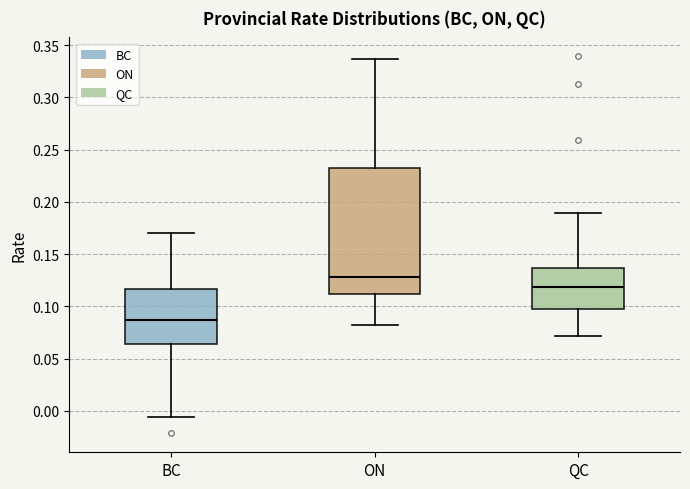

Reading left to right, read every box against the y-axis: the position of its median line, the range the box covers, and the ends of its whiskers. The values are not printed on the chart, so give them approximately, as read against the axis.

BC: median 0.085, box 0.065 to 0.115, whiskers -0.005 to 0.170
ON: median 0.130, box 0.110 to 0.235, whiskers 0.085 to 0.335
QC: median 0.120, box 0.100 to 0.135, whiskers 0.070 to 0.190